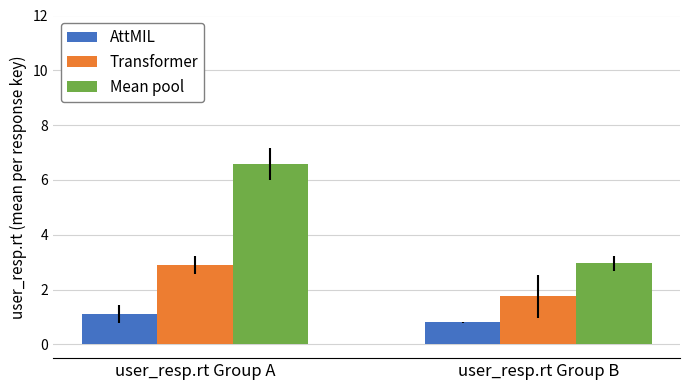

What is the spread (max minus min) of values at user_resp.rt Group B?

2.1